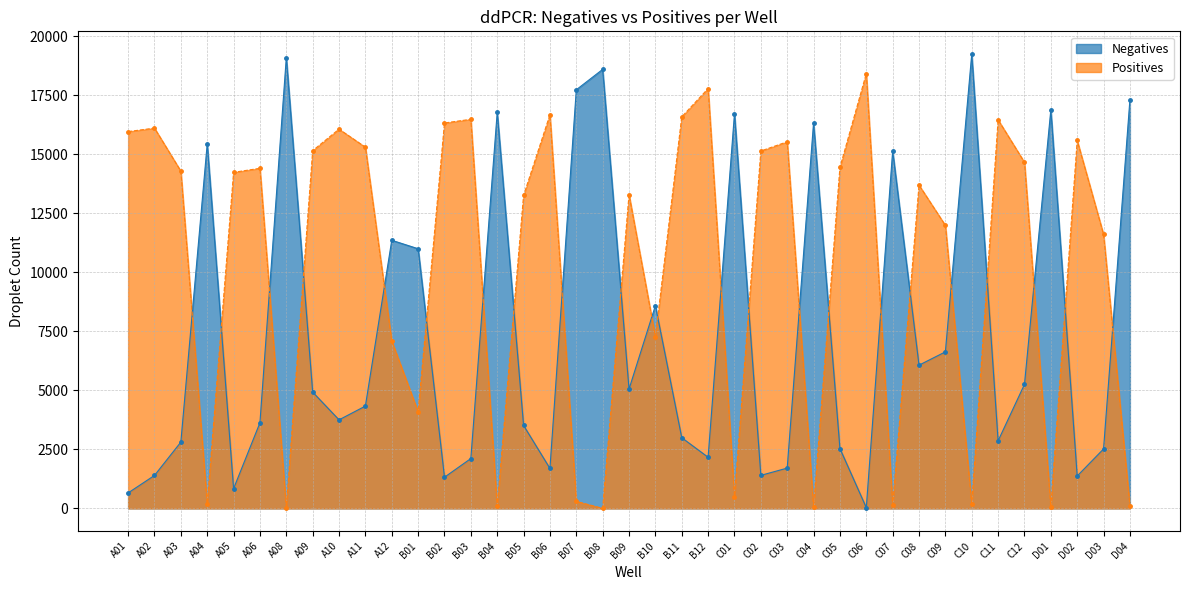

How many intersections are there between Positives and Negatives?

23